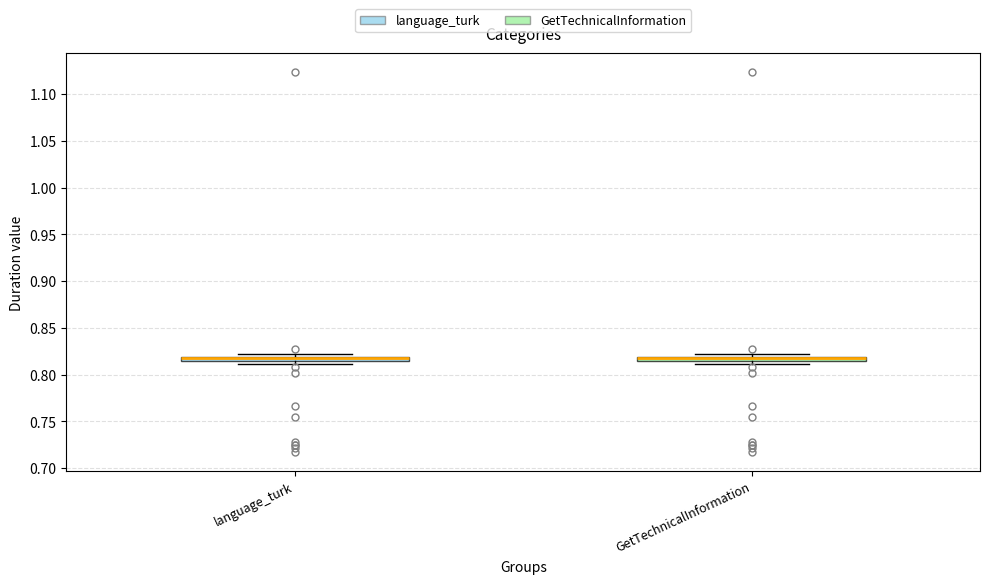

Where is the lower edge of the box for GetTechnicalInformation on the y-axis? The values are not printed on the chart, so give them approximately, as read against the axis.

0.815